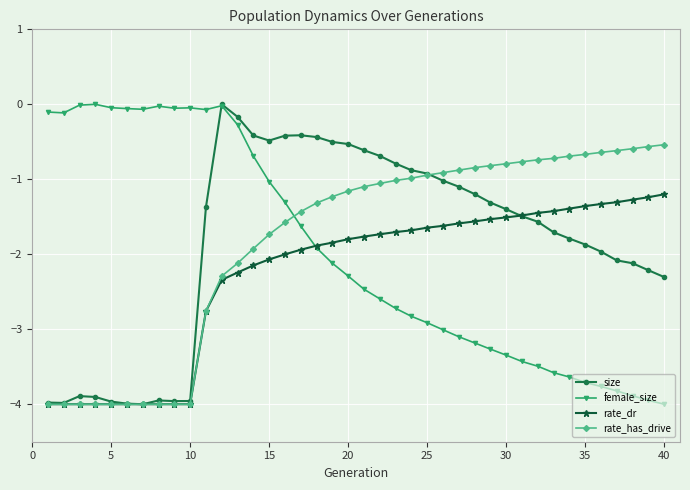

What is the minimum value for female_size?

-4.0